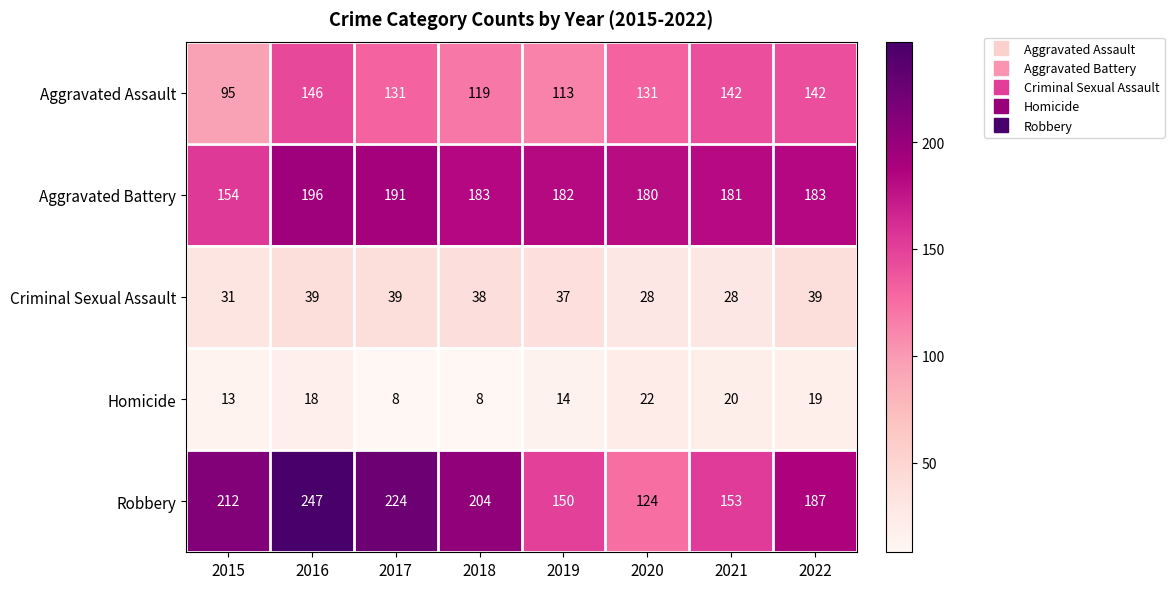

What is the difference between the Robbery values at 2021 and 2019?

3